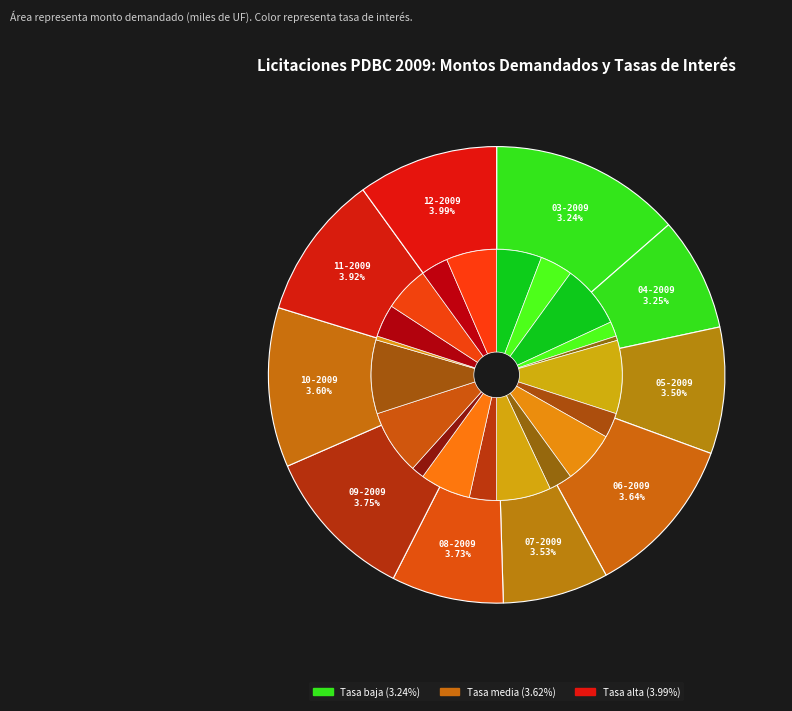

What is the difference between the highest and lowest values at 4?

1806.5